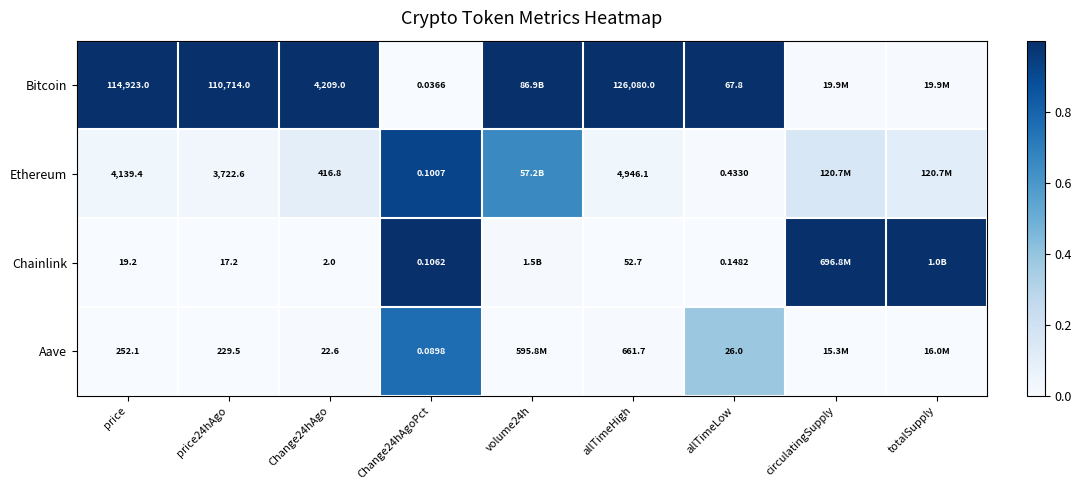

Is the value of Chainlink at price greater than the value of Ethereum at Change24hAgoPct?

Yes